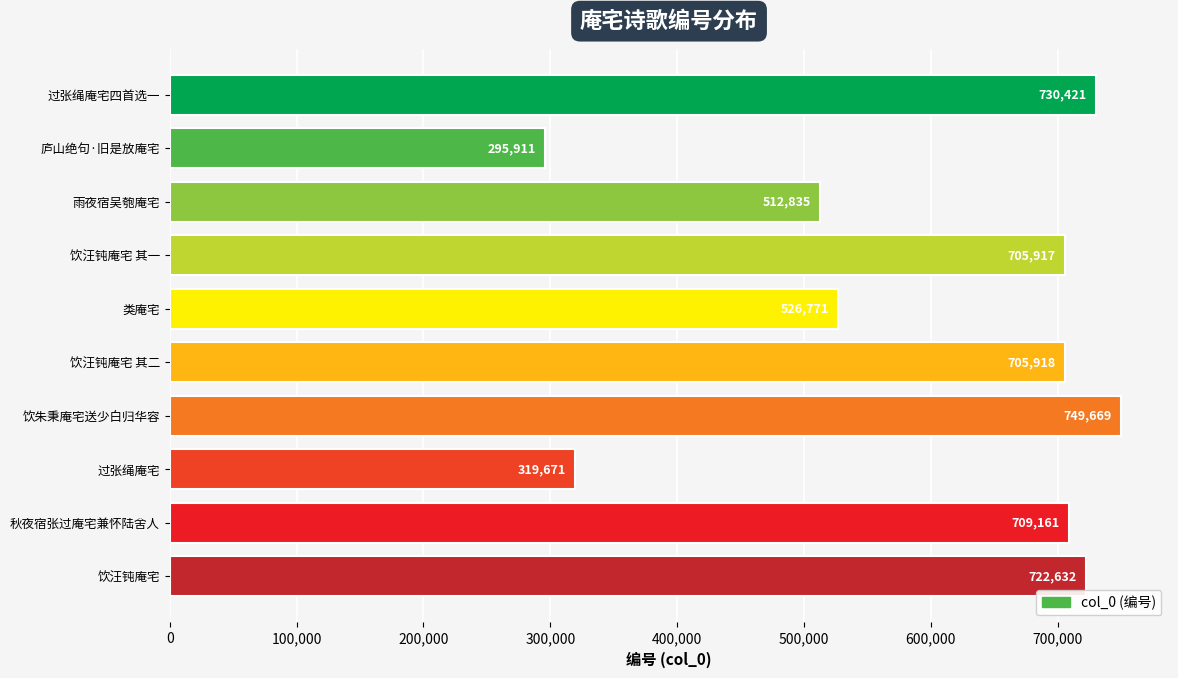

Rank the categories by value from highest to lowest.

饮朱秉庵宅送少白归华容, 过张绳庵宅四首选一, 饮汪钝庵宅, 秋夜宿张过庵宅兼怀陆舍人, 饮汪钝庵宅 其二, 饮汪钝庵宅 其一, 类庵宅, 雨夜宿吴匏庵宅, 过张绳庵宅, 庐山绝句·旧是放庵宅